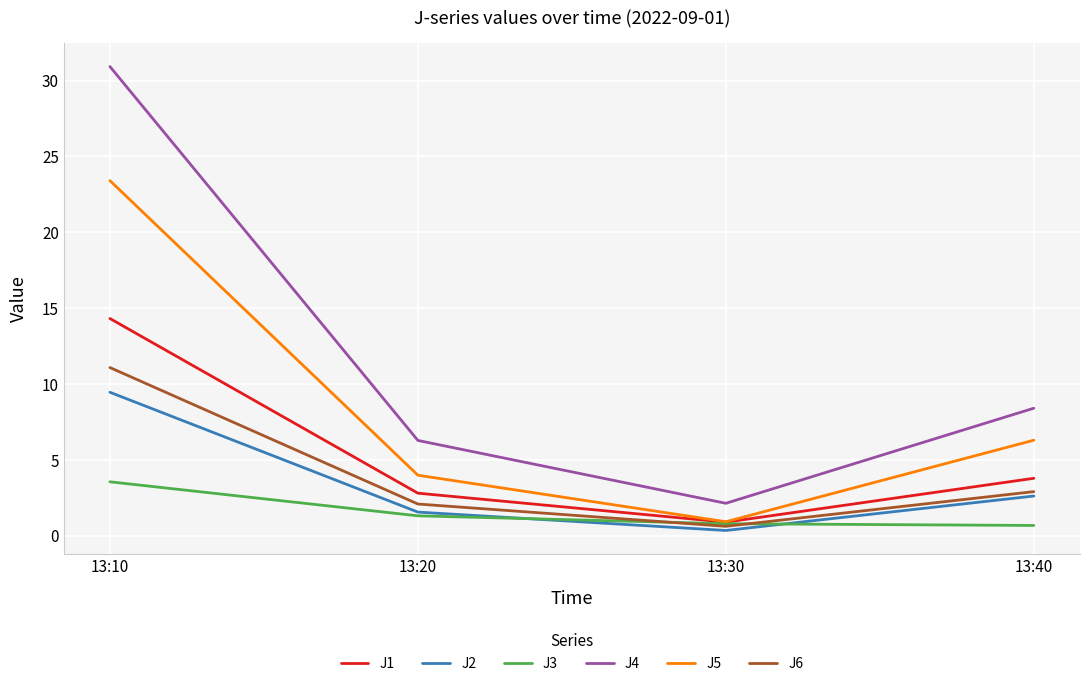

What is the difference between the maximum and minimum values in the J2 series?

9.1